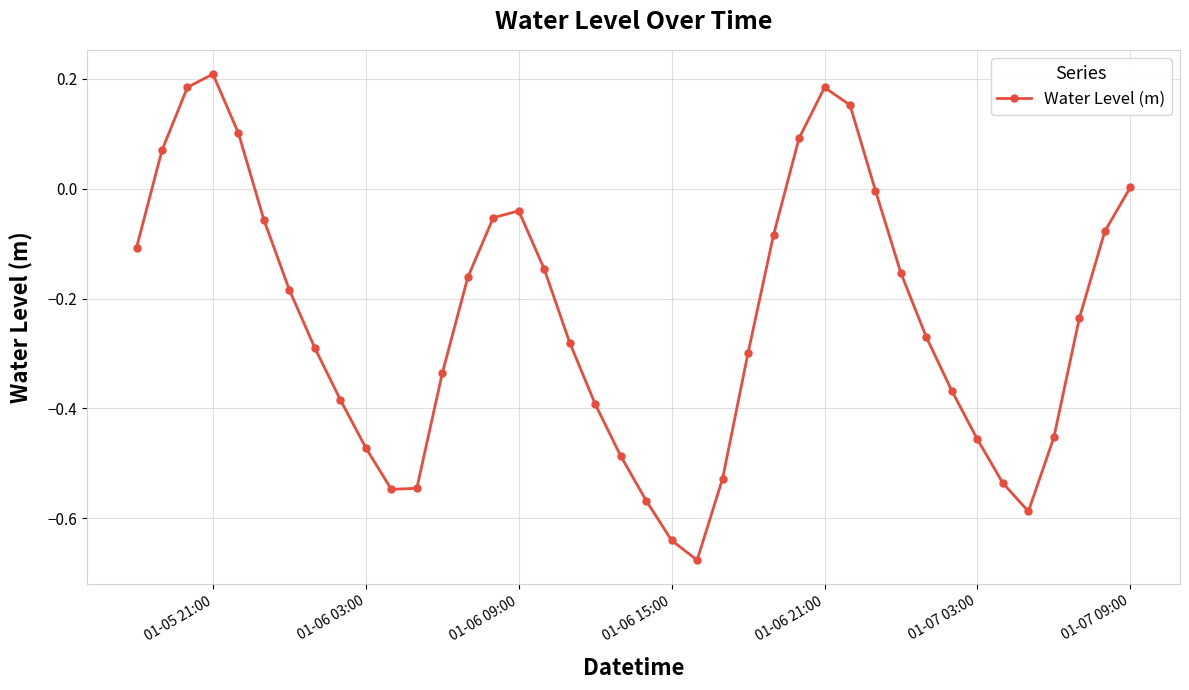

True or false: the data has more than 1 interior local peaks.

True